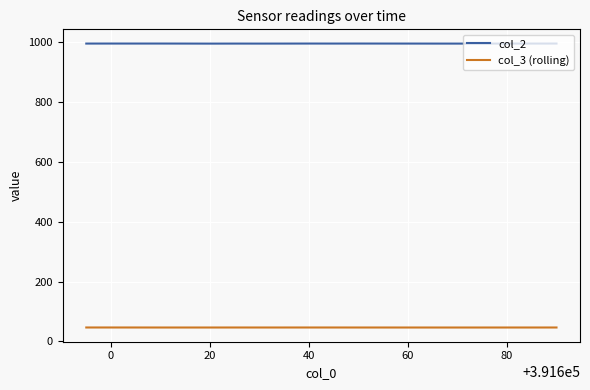

Which series has the largest total across all categories?

col_2